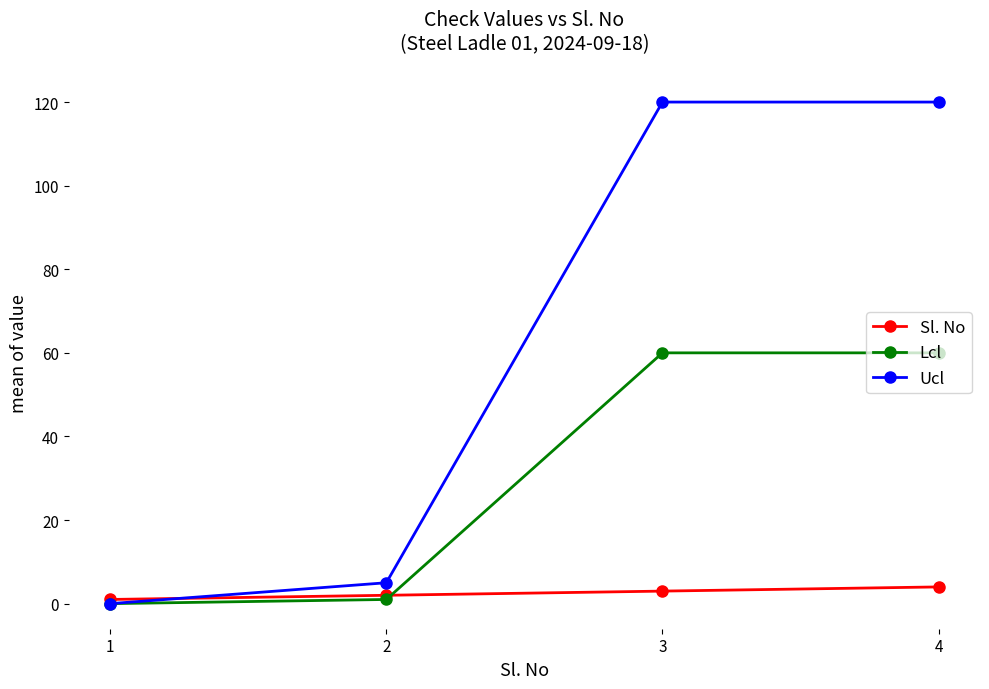

Reading left to right, extract all data points from this chart.

Sl. No: 1=1	2=2	3=3	4=4
Lcl: 1=0	2=1	3=60	4=60
Ucl: 1=0	2=5	3=120	4=120